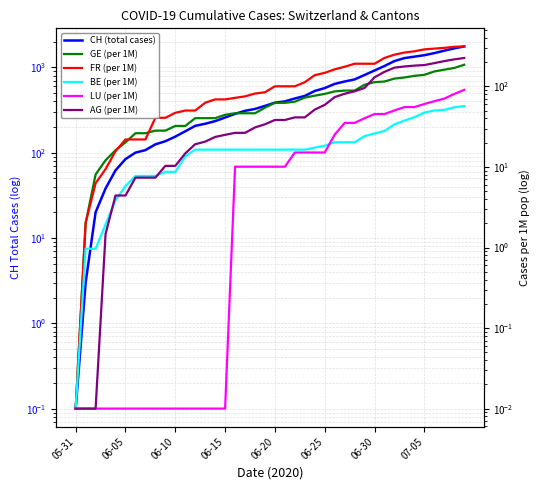

What is the spread (max minus min) of values at 19?

342.9